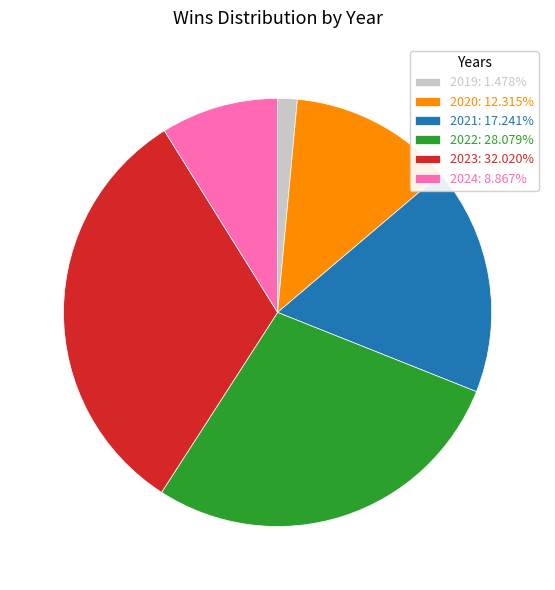

Which category has the biggest portion of the pie?

2023